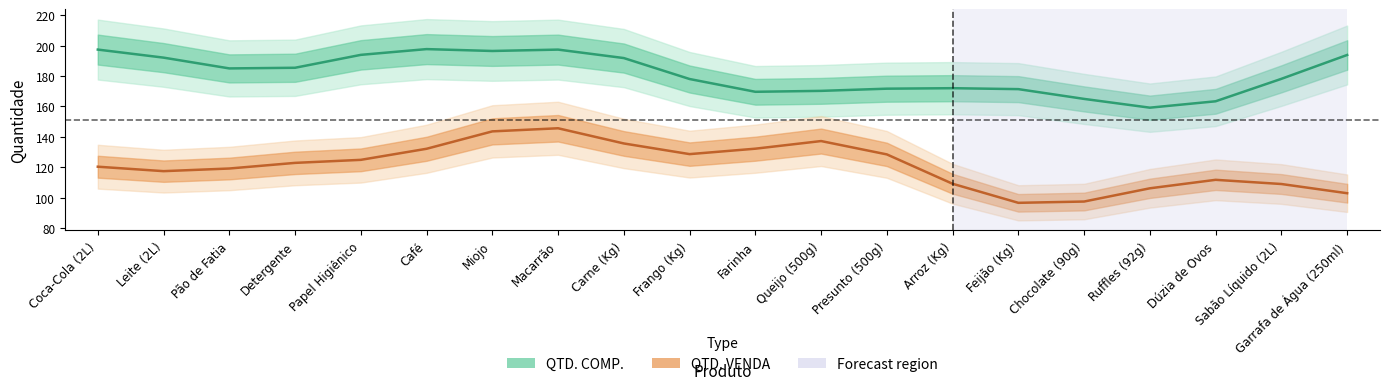

List the series in order of their overall mean, lowest first.

QTD. VENDA, QTD. COMP.